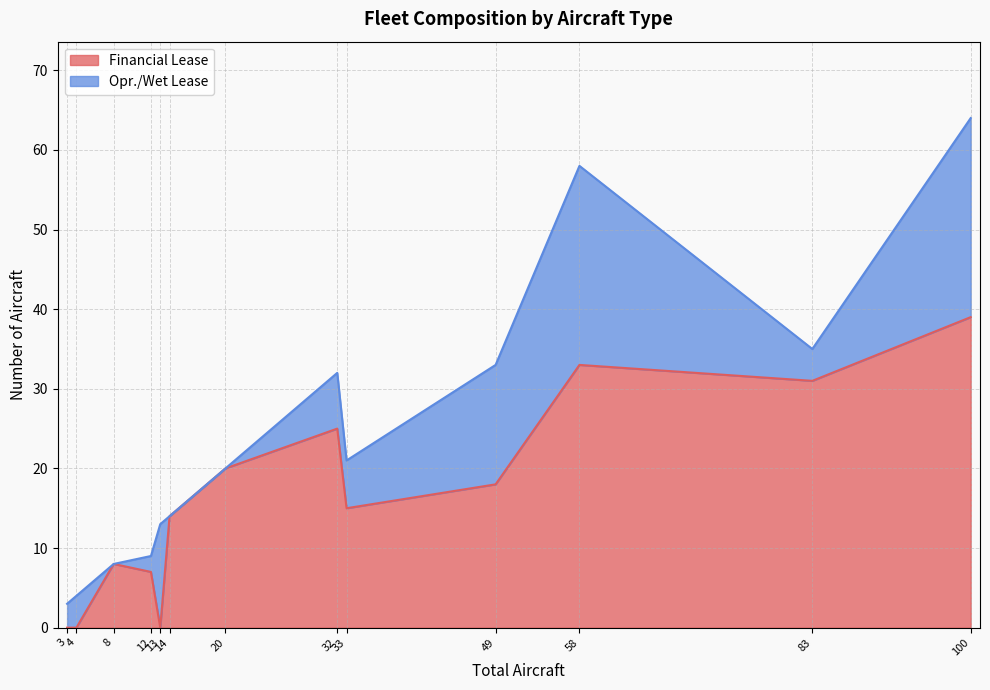

Count the number of categories in the chart.

13